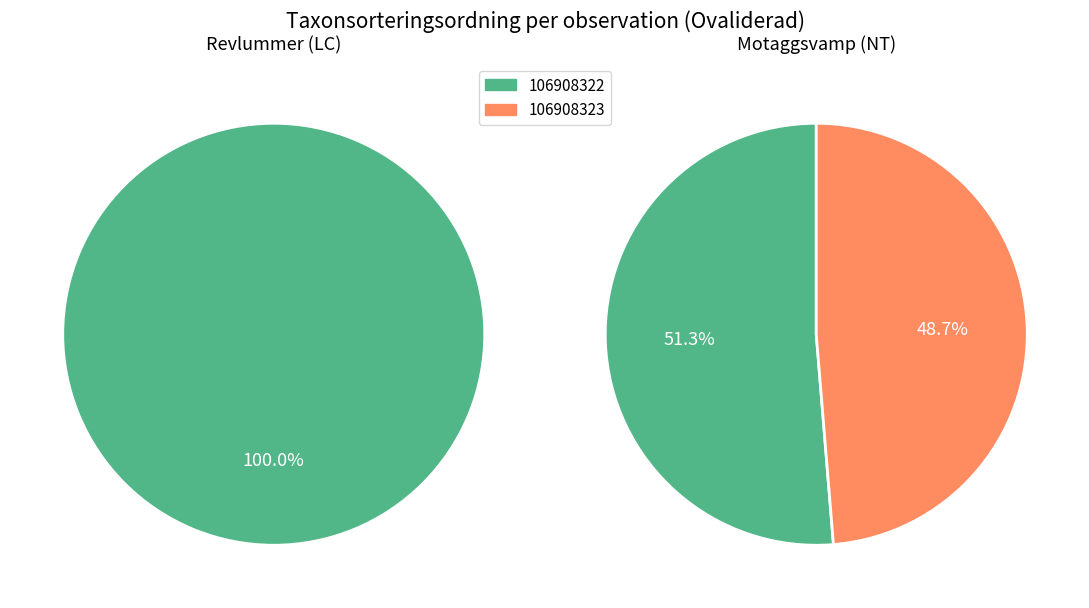

Does 106908323 represent more than half of the total?

No